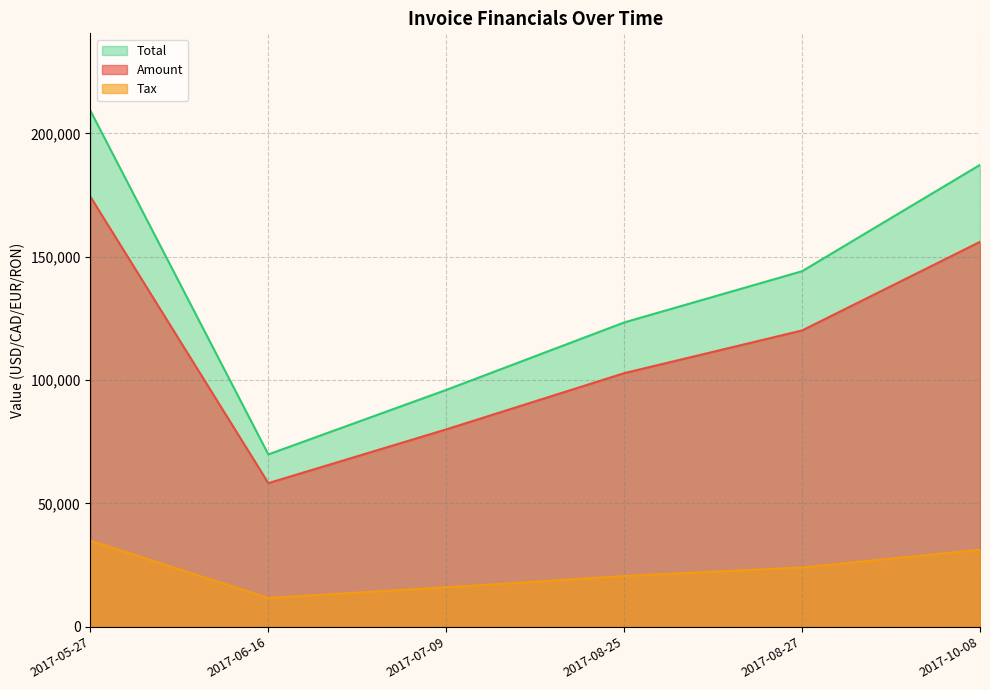

At which category is the sum across all series the highest?

2017-05-27